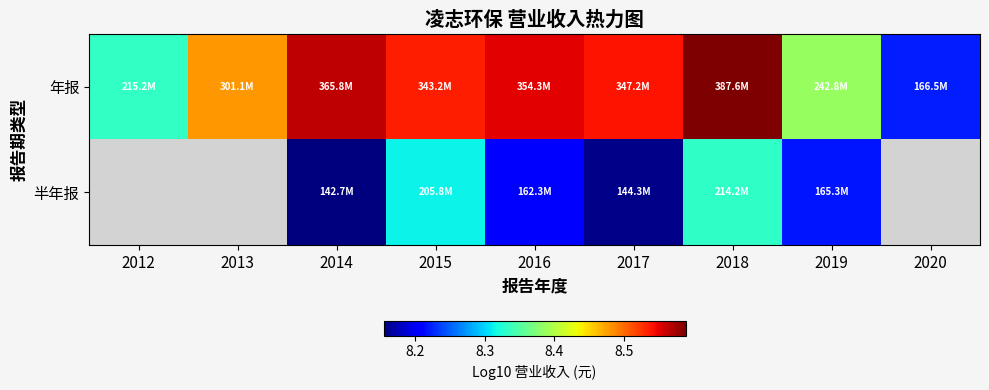

How many 年报 values are between 8 and 9?

9